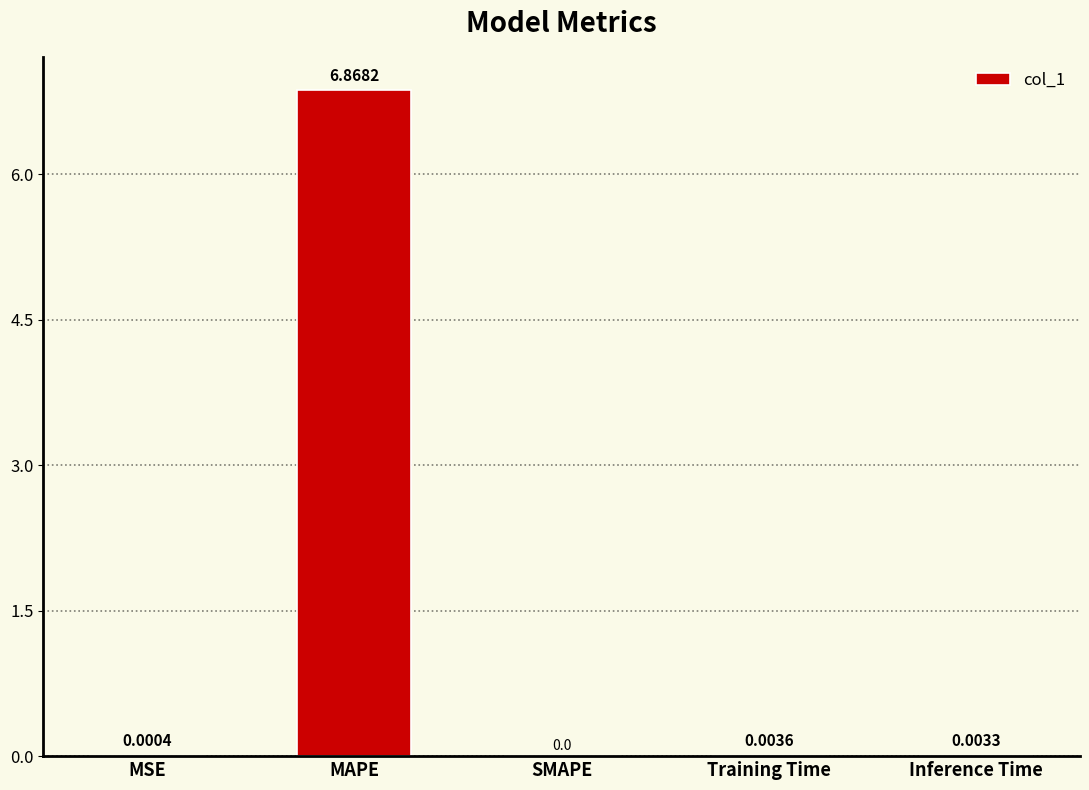

The chart shows a value of 2.3 at SMAPE. True or false?

False